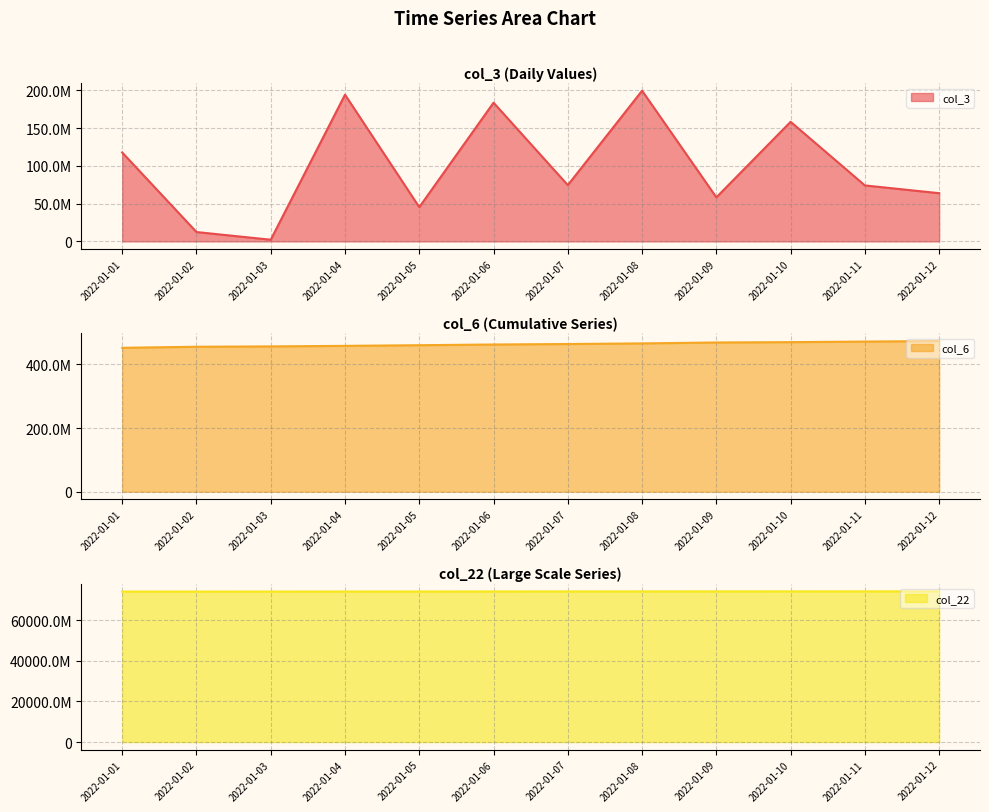

True or false: col_22 and col_3 cross at least once.

False